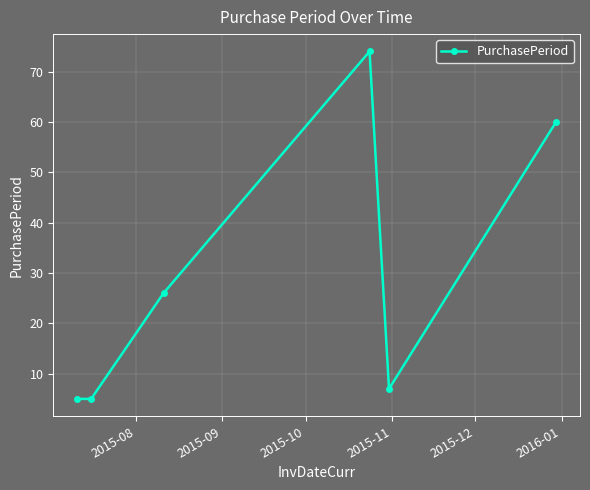

What is the value of the 3rd point from the left?

26